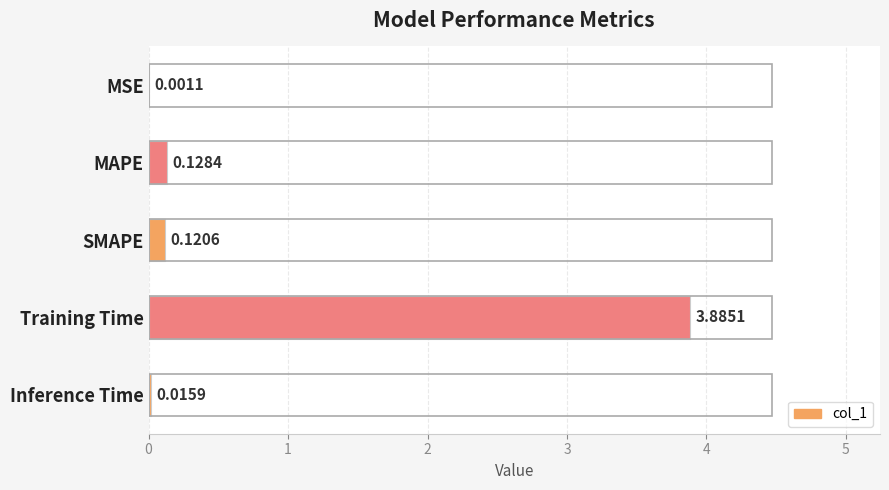

What is the sum of all values?

4.2